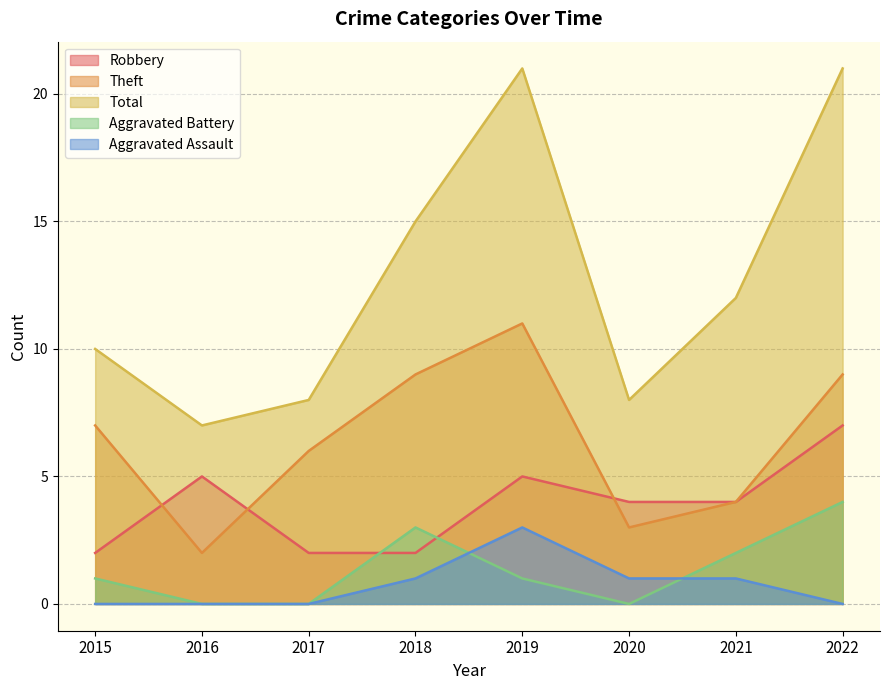

Between 2020 and 2016, which is larger?

2016